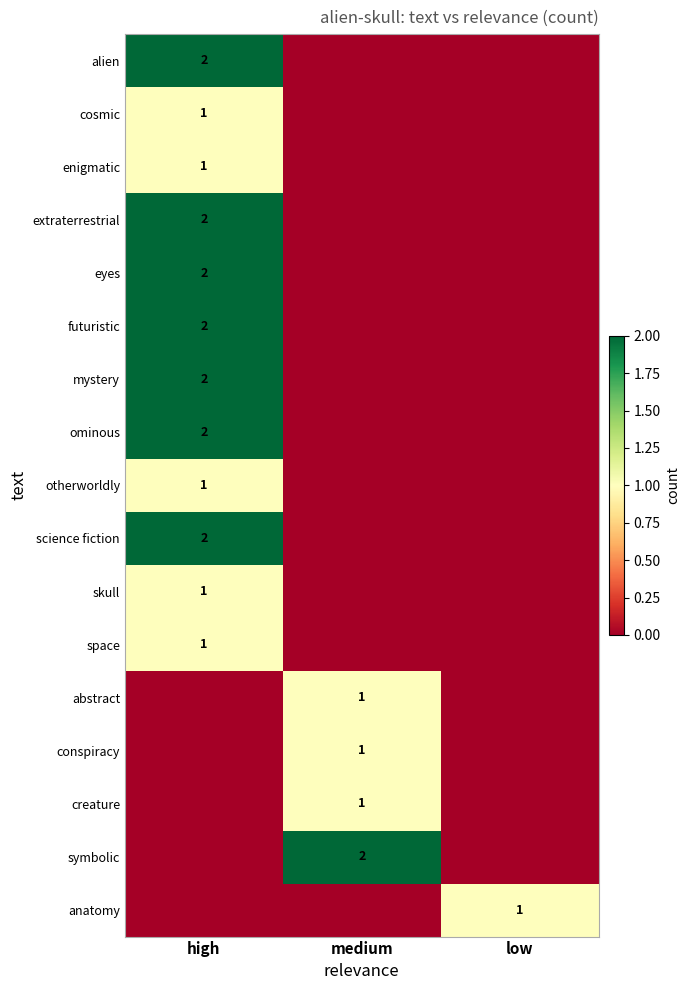

Count the enigmatic values in the range 0 to 1.

3